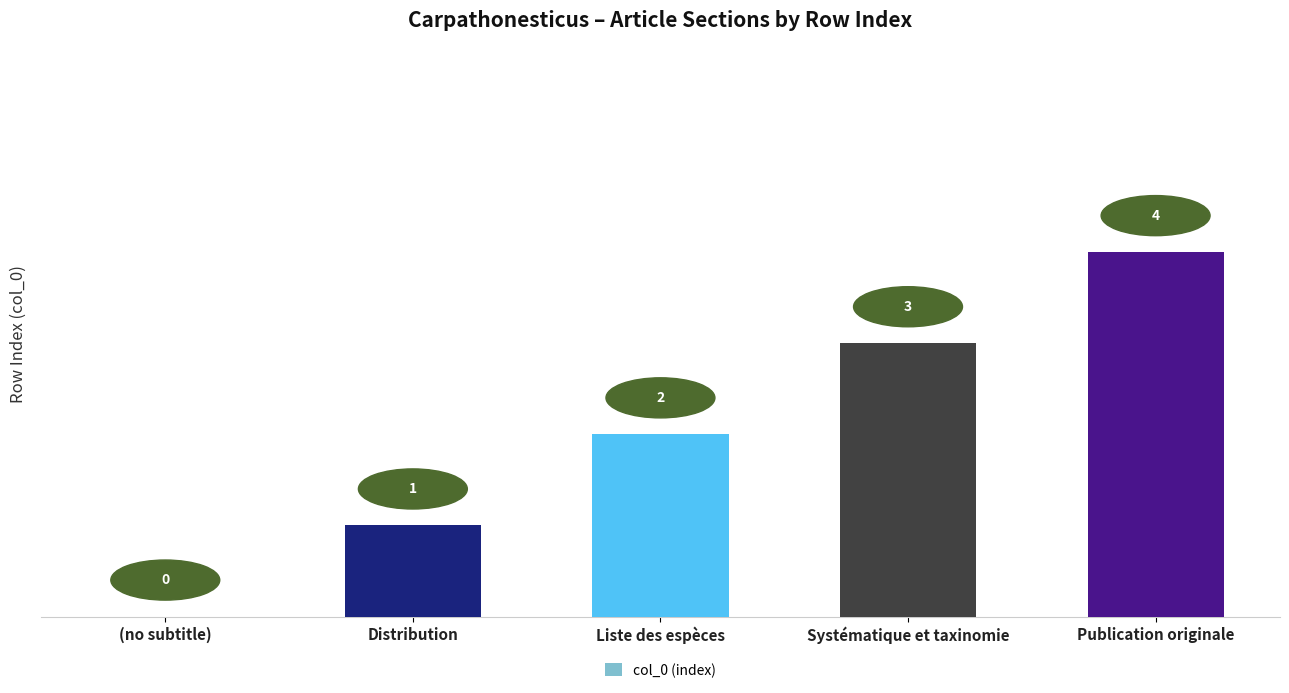

Is it true that the value at Publication originale is 4?

True